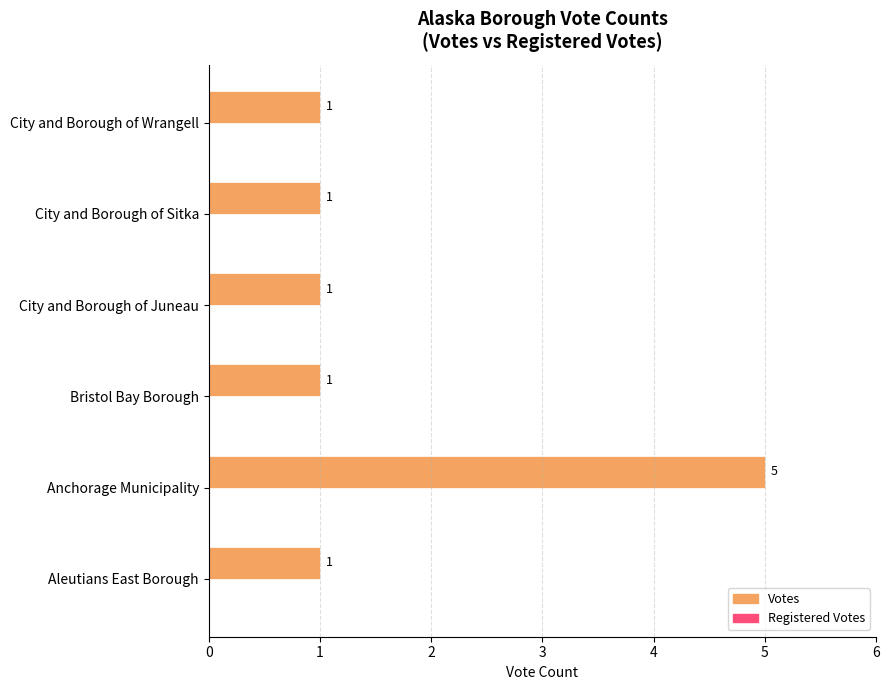

What is the difference between the values at Aleutians East Borough and Anchorage Municipality?

4